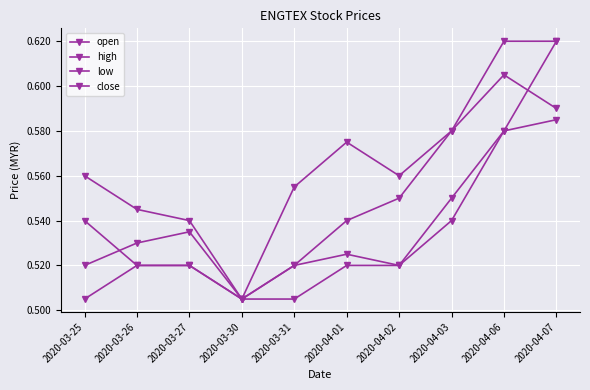

The value of close at 2020-03-25 is 0.5. True or false?

True